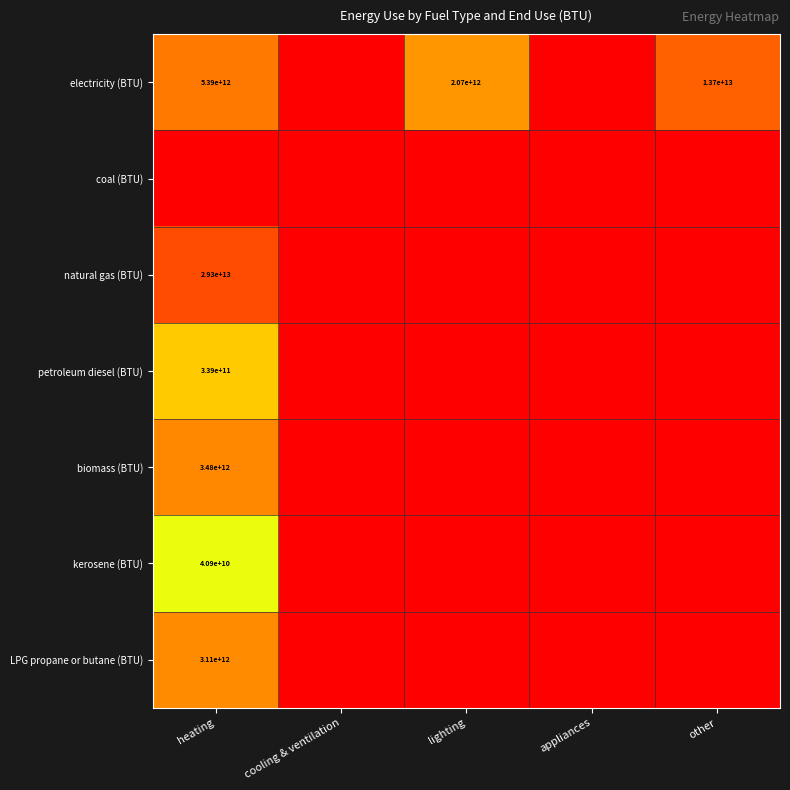

The value of kerosene (BTU) at heating is 40900000000. True or false?

True